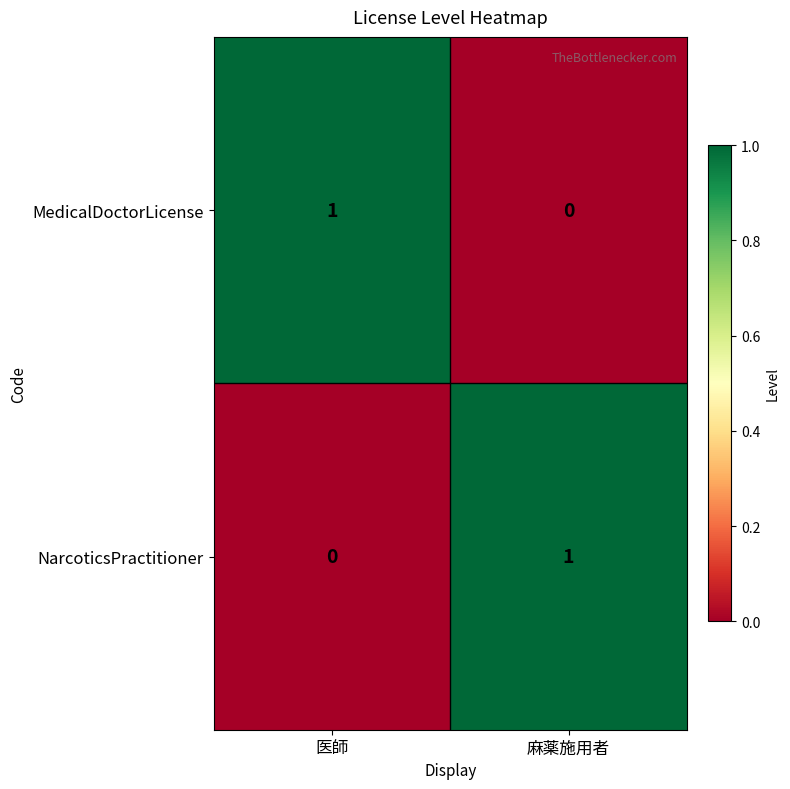

How many data points does each series have?

2